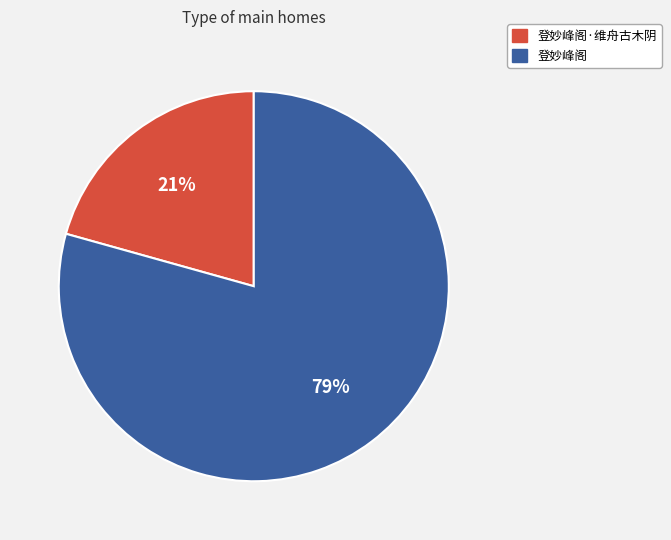

To the nearest percent, what percentage of the pie is 登妙峰阁·维舟古木阴?

21%